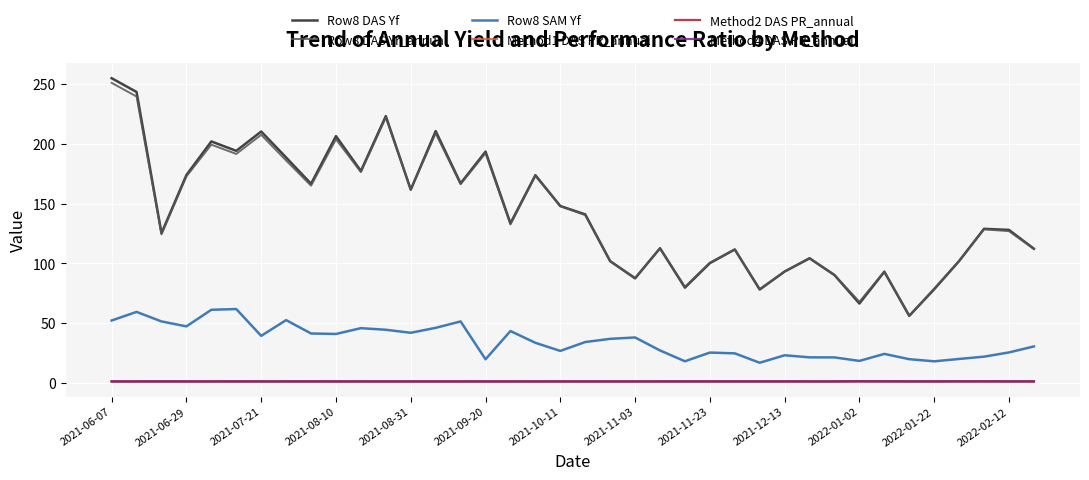

Which series has the widest spread of values?

Row8 DAS Yf